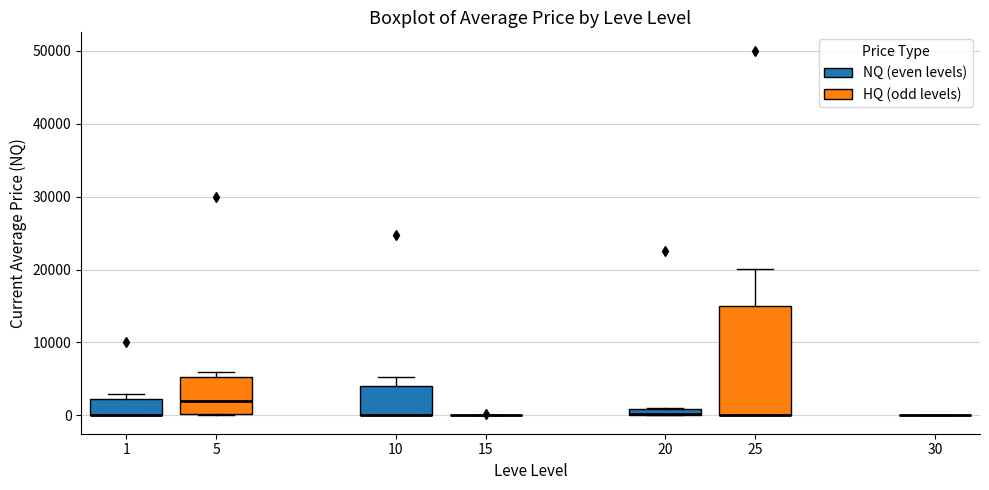

Which box is the tallest, from its lower edge to its upper edge?

25